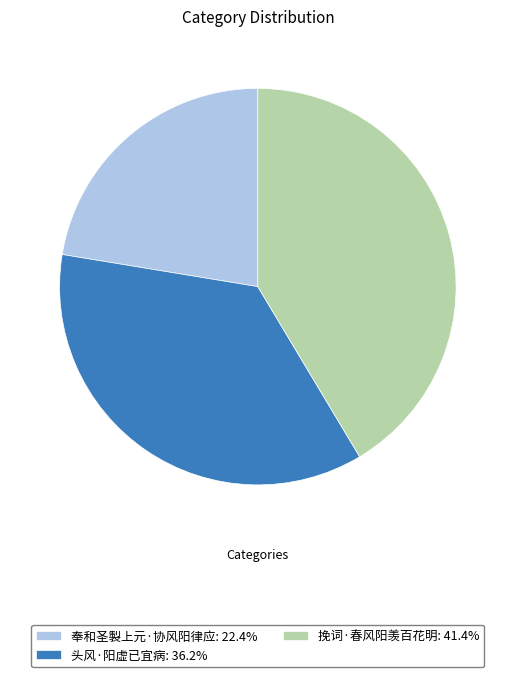

What is the smallest slice in the pie chart?

奉和圣製上元·协风阳律应